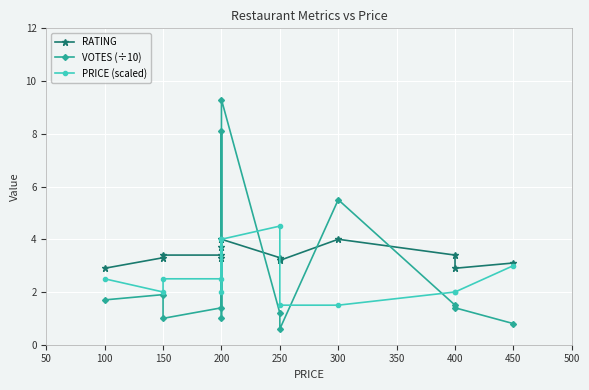

What is the difference between the second highest and minimum values in the RATING series?

1.1